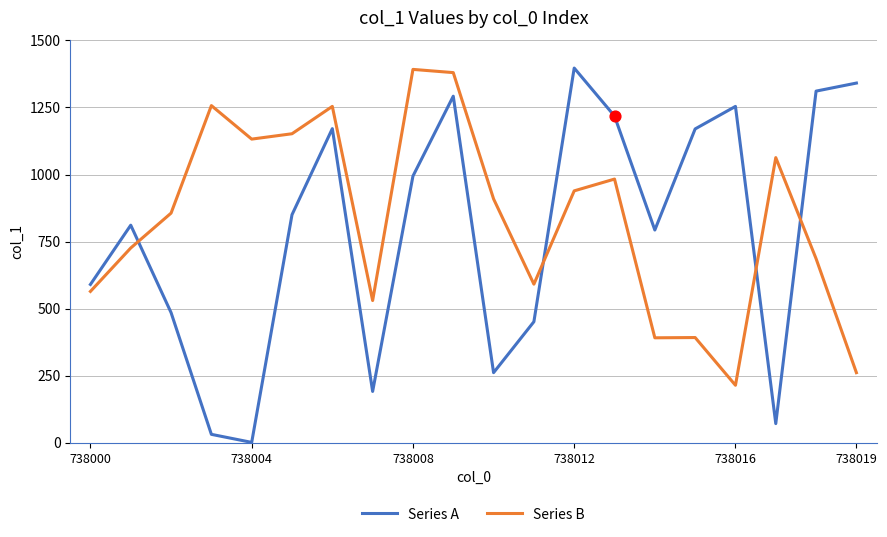

What is the maximum value for Series B?

1392